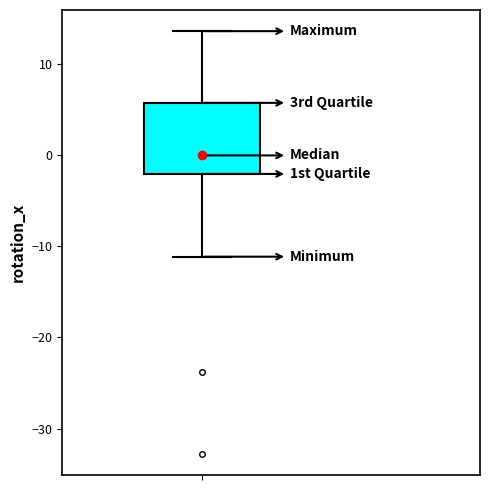

Read this box plot against the y-axis: the position of the median line, the range covered by the box, and the ends of both whiskers. The values are not printed on the chart, so give them approximately, as read against the axis.

median 0, box -2 to 6, whiskers -11 to 14